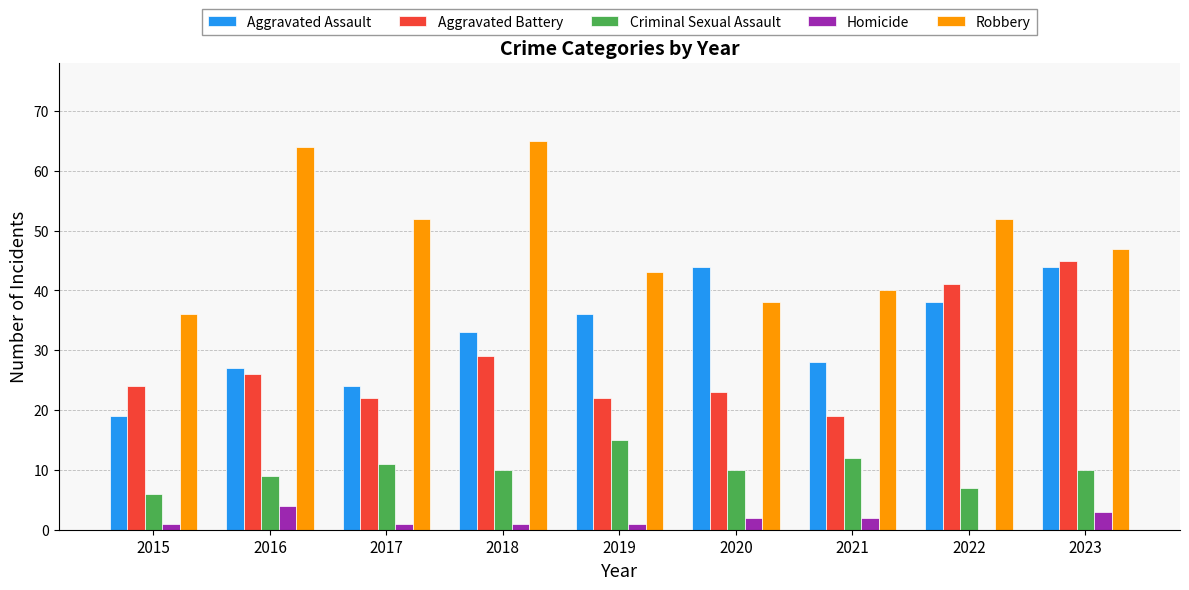

Reading left to right, transcribe all the data shown in this chart.

Aggravated Assault: 19	27	24	33	36	44	28	38	44
Aggravated Battery: 24	26	22	29	22	23	19	41	45
Criminal Sexual Assault: 6	9	11	10	15	10	12	7	10
Homicide: 1	4	1	1	1	2	2	0	3
Robbery: 36	64	52	65	43	38	40	52	47